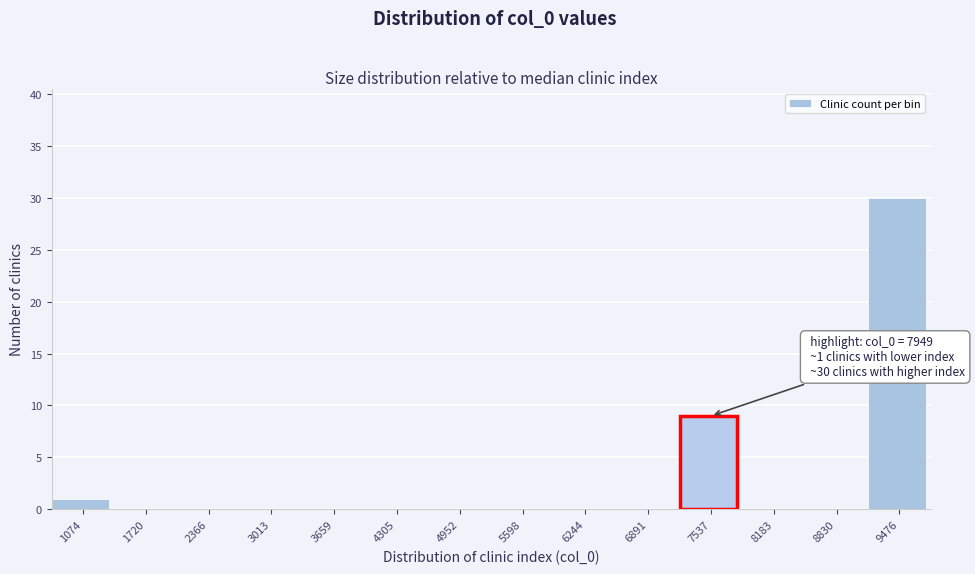

Reading right to left, what are all the values shown in this chart?

9476=30	8830=0	8183=0	7537=9	6891=0	6244=0	5598=0	4952=0	4305=0	3659=0	3013=0	2366=0	1720=0	1074=1